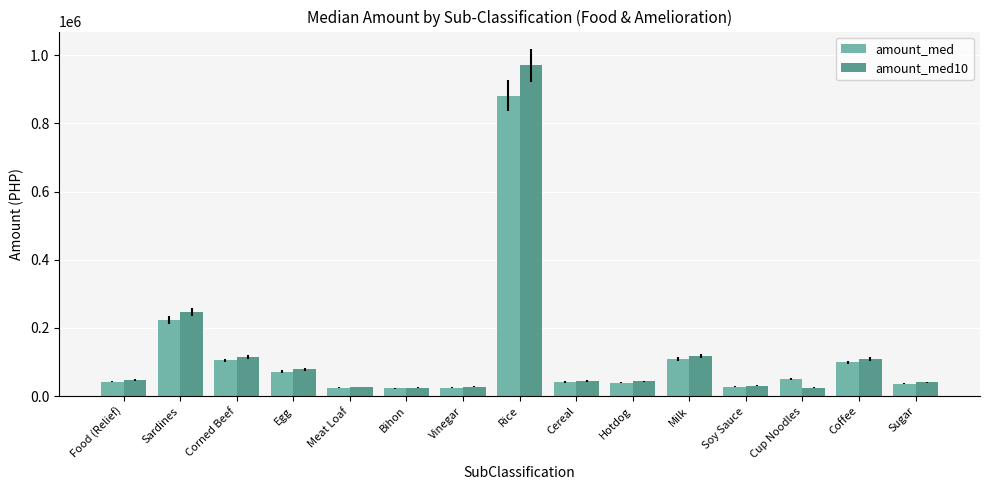

What position from the left is Egg?

4